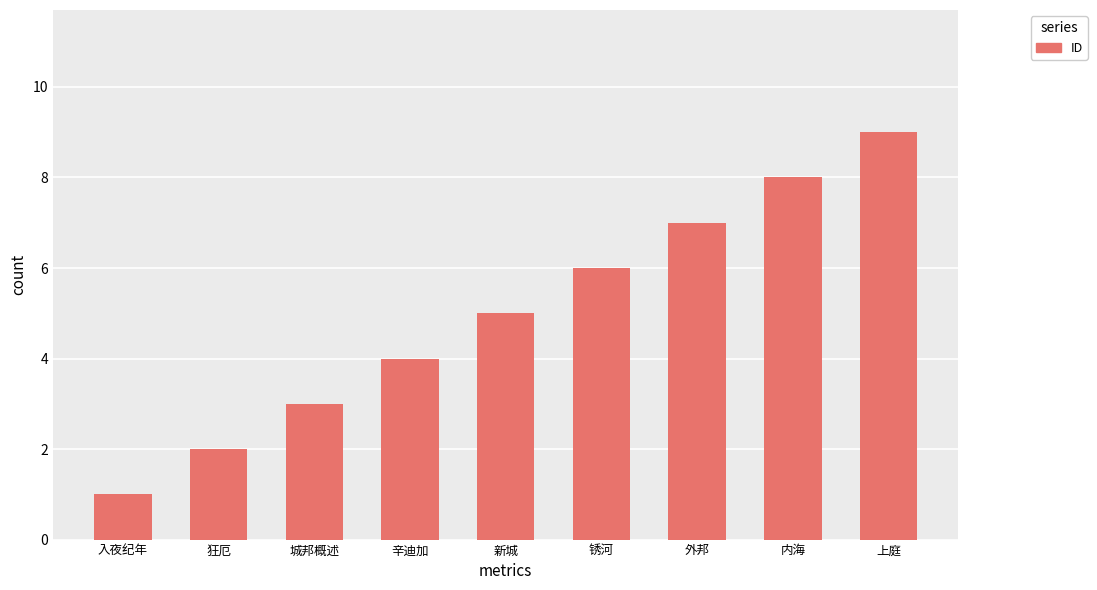

Reading right to left, list all the values displayed in this chart.

9	8	7	6	5	4	3	2	1